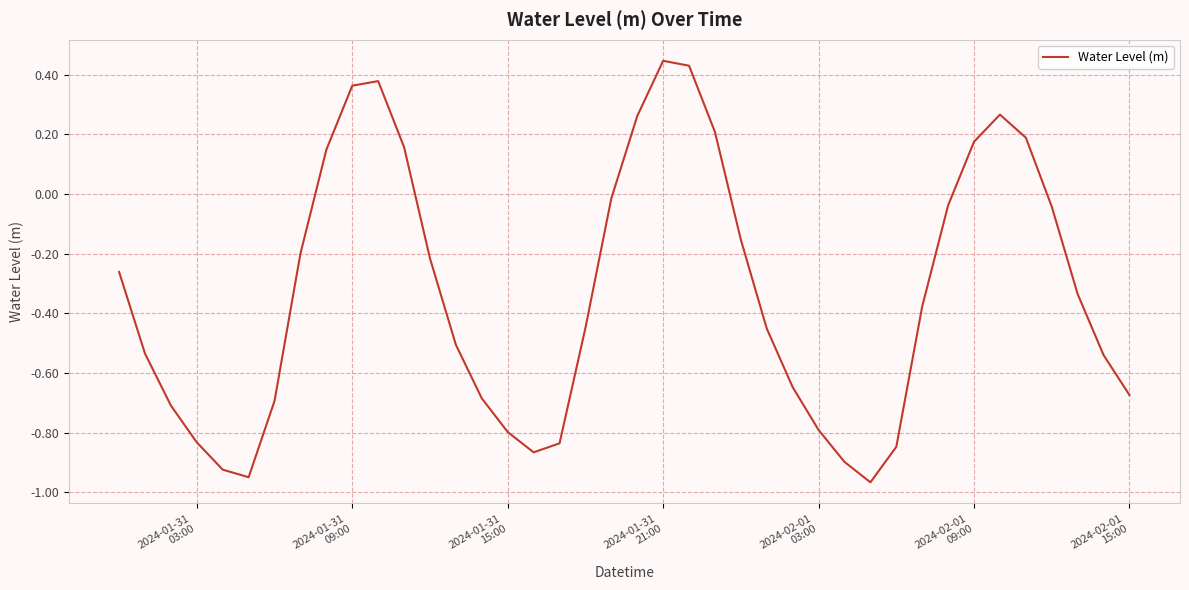

What is the difference between the maximum and second lowest values?

1.4